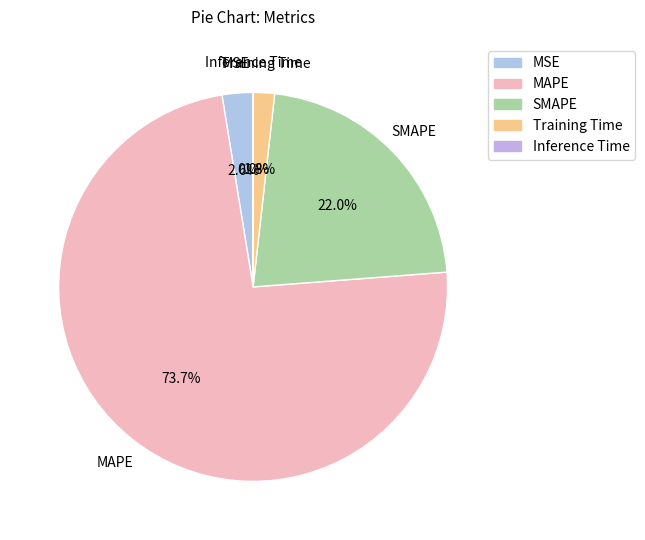

What is the largest slice in the pie chart?

MAPE